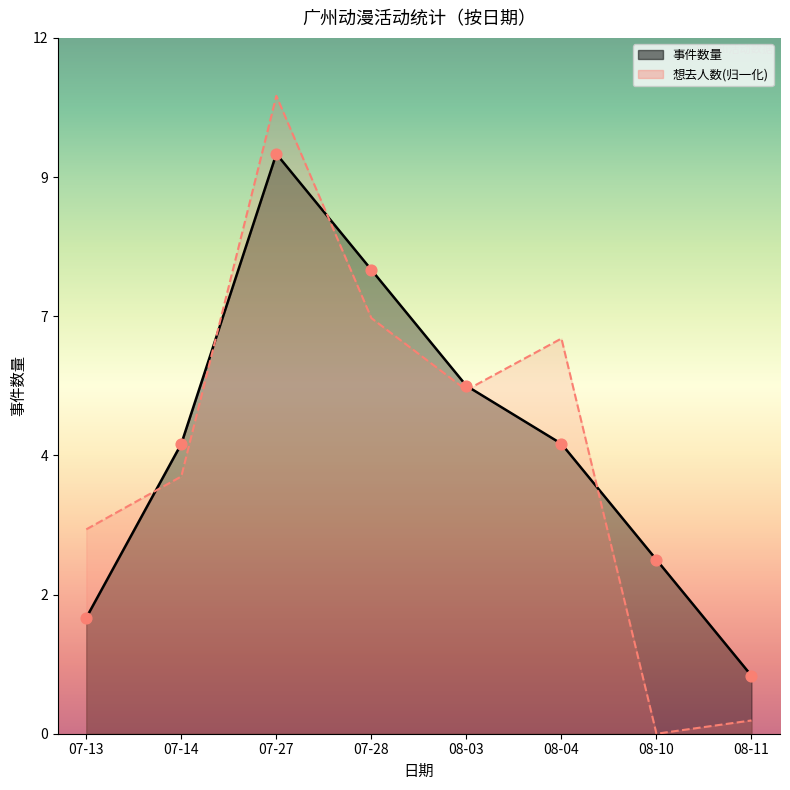

Which series has the largest total across all categories?

事件数量